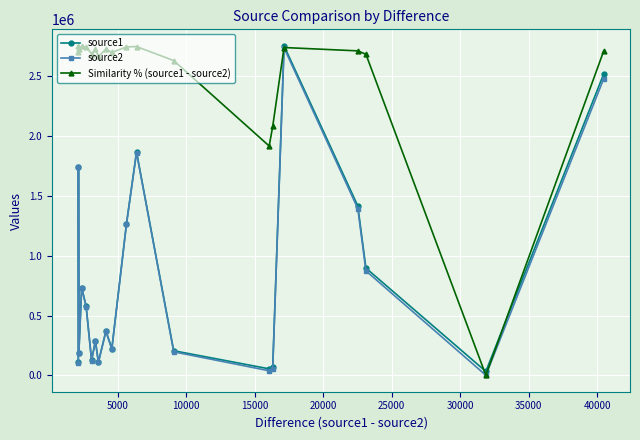

Which series has the largest total across all categories?

Similarity % (source1 - source2)